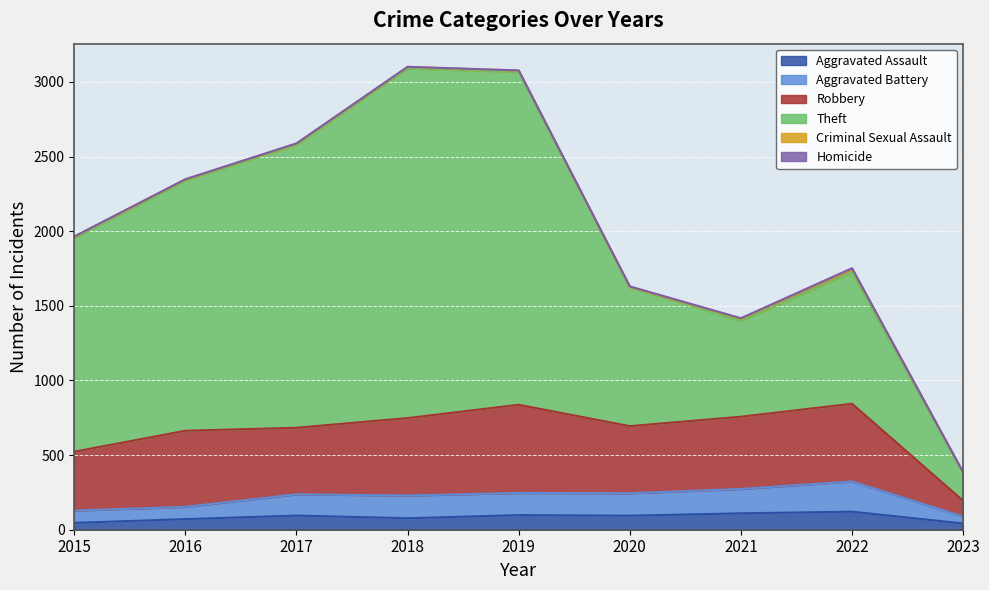

What is the value of the Aggravated Battery point at the 7th from the left?

273